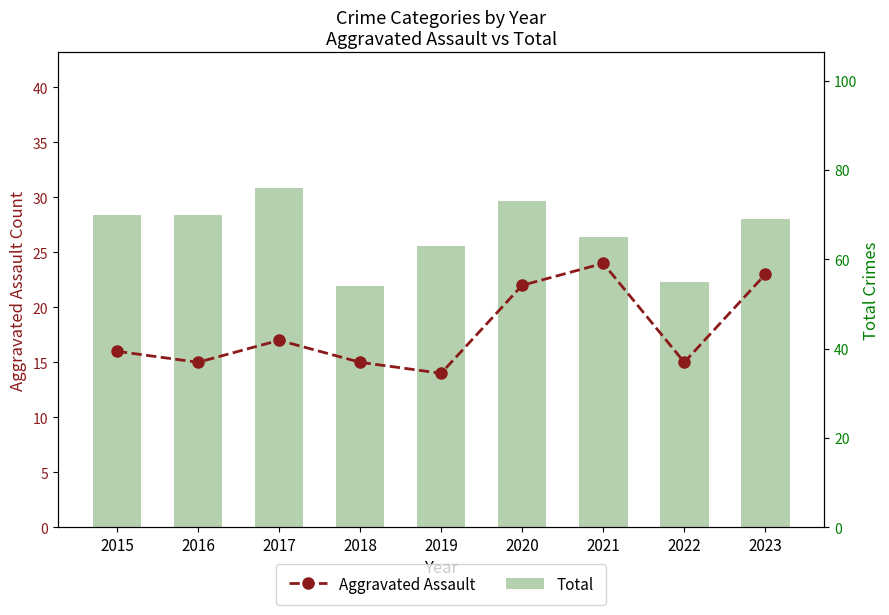

Reading left to right, what are all the values shown in this chart?

Aggravated Assault: 16	15	17	15	14	22	24	15	23
Total: 70	70	76	54	63	73	65	55	69